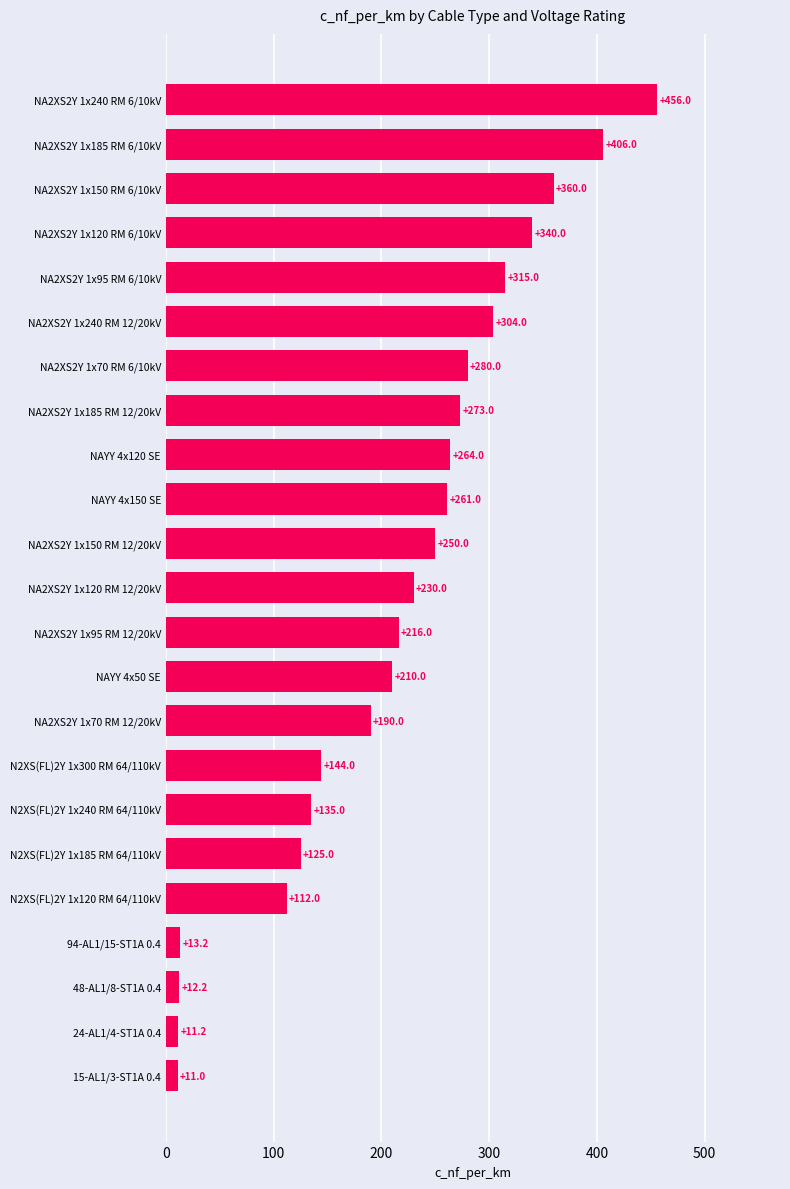

List the labels in order of value, largest first.

NA2XS2Y 1x240 RM 6/10kV, NA2XS2Y 1x185 RM 6/10kV, NA2XS2Y 1x150 RM 6/10kV, NA2XS2Y 1x120 RM 6/10kV, NA2XS2Y 1x95 RM 6/10kV, NA2XS2Y 1x240 RM 12/20kV, NA2XS2Y 1x70 RM 6/10kV, NA2XS2Y 1x185 RM 12/20kV, NAYY 4x120 SE, NAYY 4x150 SE, NA2XS2Y 1x150 RM 12/20kV, NA2XS2Y 1x120 RM 12/20kV, NA2XS2Y 1x95 RM 12/20kV, NAYY 4x50 SE, NA2XS2Y 1x70 RM 12/20kV, N2XS(FL)2Y 1x300 RM 64/110kV, N2XS(FL)2Y 1x240 RM 64/110kV, N2XS(FL)2Y 1x185 RM 64/110kV, N2XS(FL)2Y 1x120 RM 64/110kV, 94-AL1/15-ST1A 0.4, 48-AL1/8-ST1A 0.4, 24-AL1/4-ST1A 0.4, 15-AL1/3-ST1A 0.4